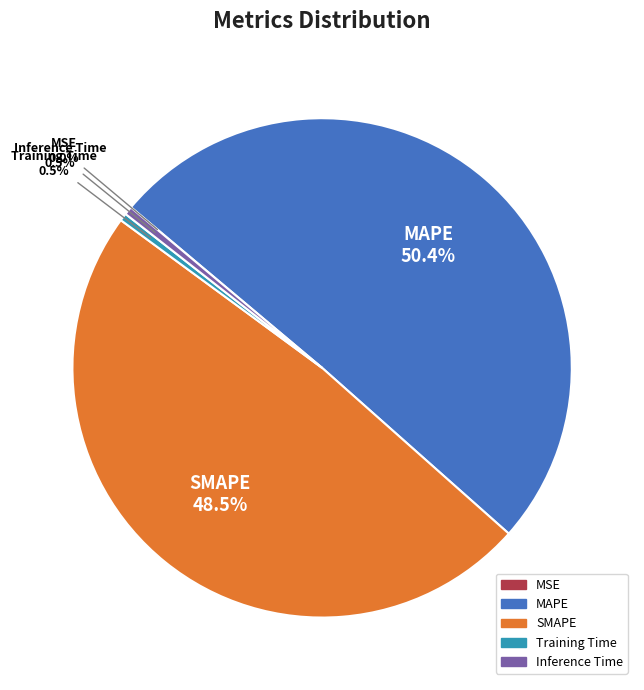

Between Inference Time and MAPE, which is larger?

MAPE